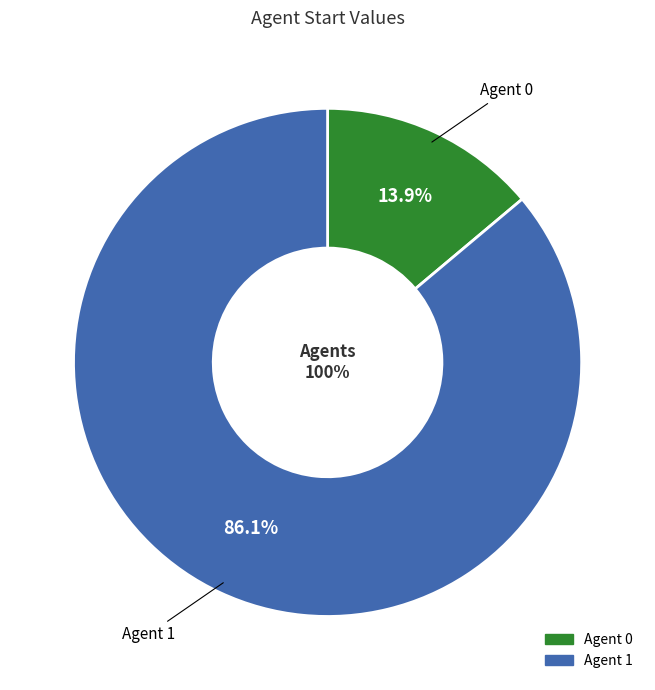

How many slices are in this pie chart?

2